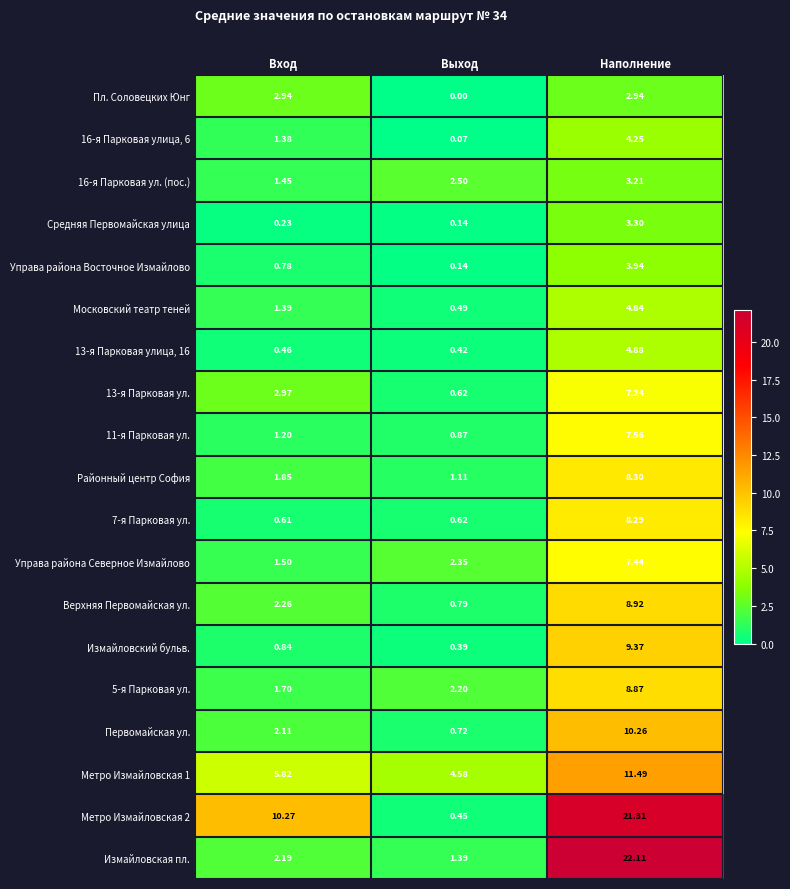

Which category has the lowest value across all series?

Выход